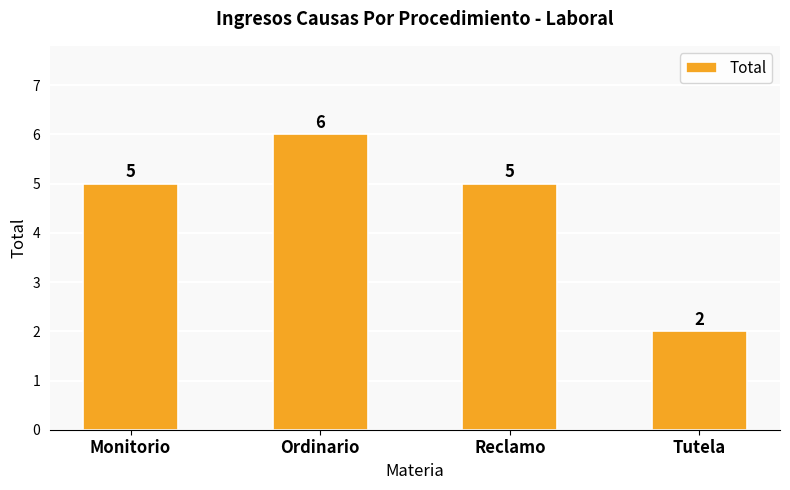

What is the label of the 2nd bar from the right?

Reclamo